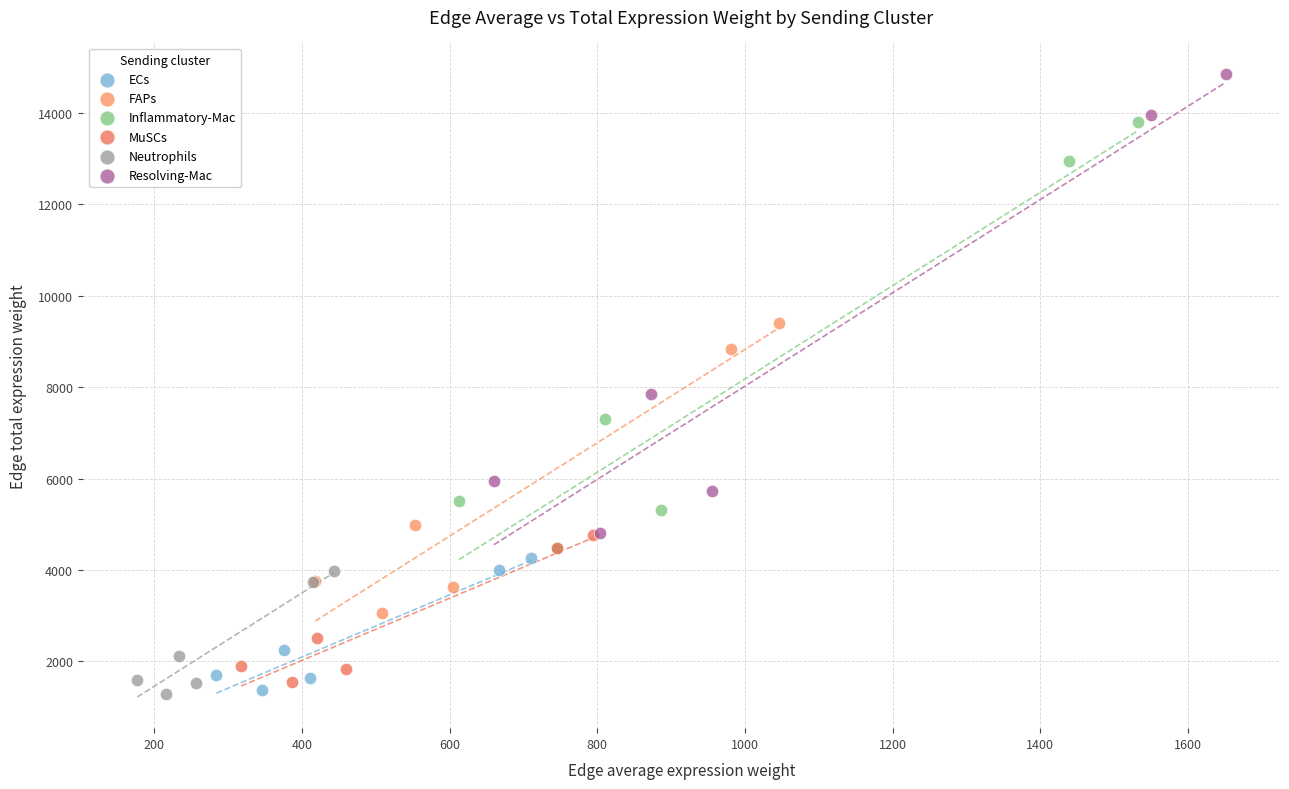

What are all the series names shown in the legend?

ECs, FAPs, Inflammatory-Mac, MuSCs, Neutrophils, Resolving-Mac